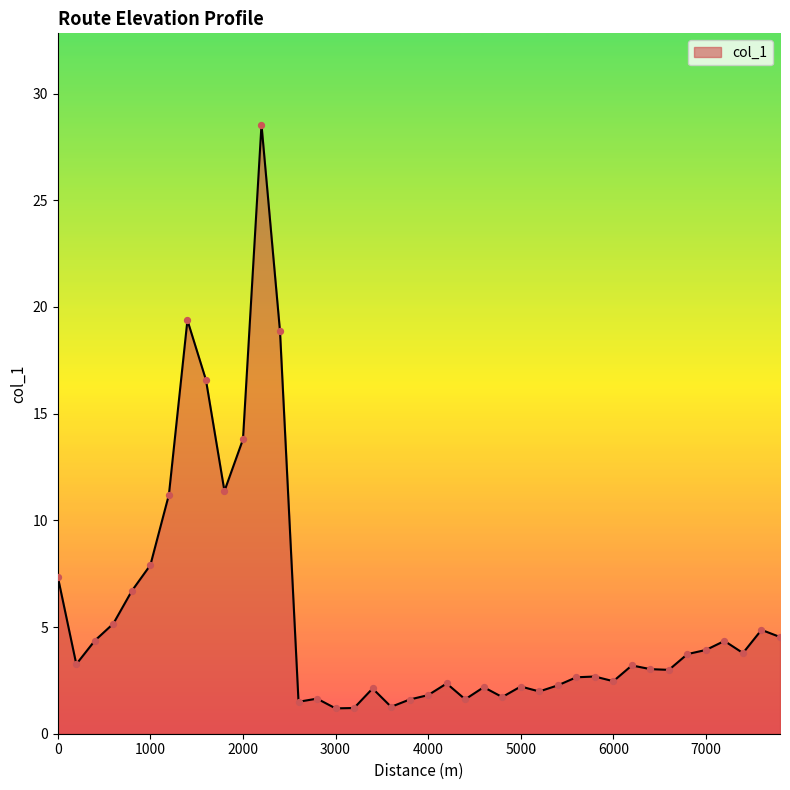

What is the difference between the maximum and minimum values?

27.4